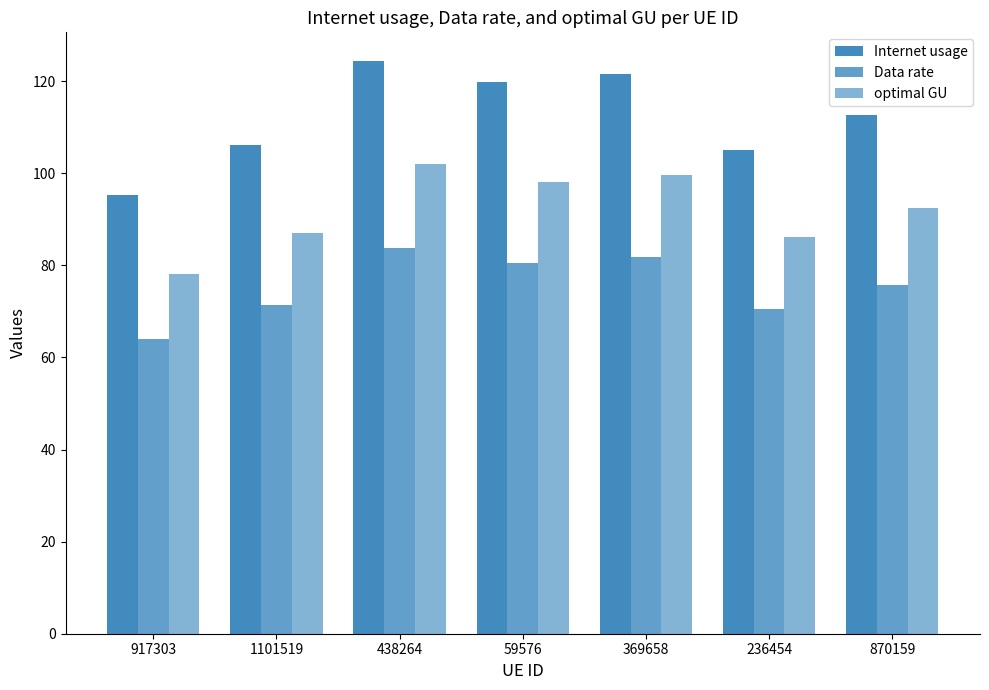

How many data points in Data rate are less than 75?

3